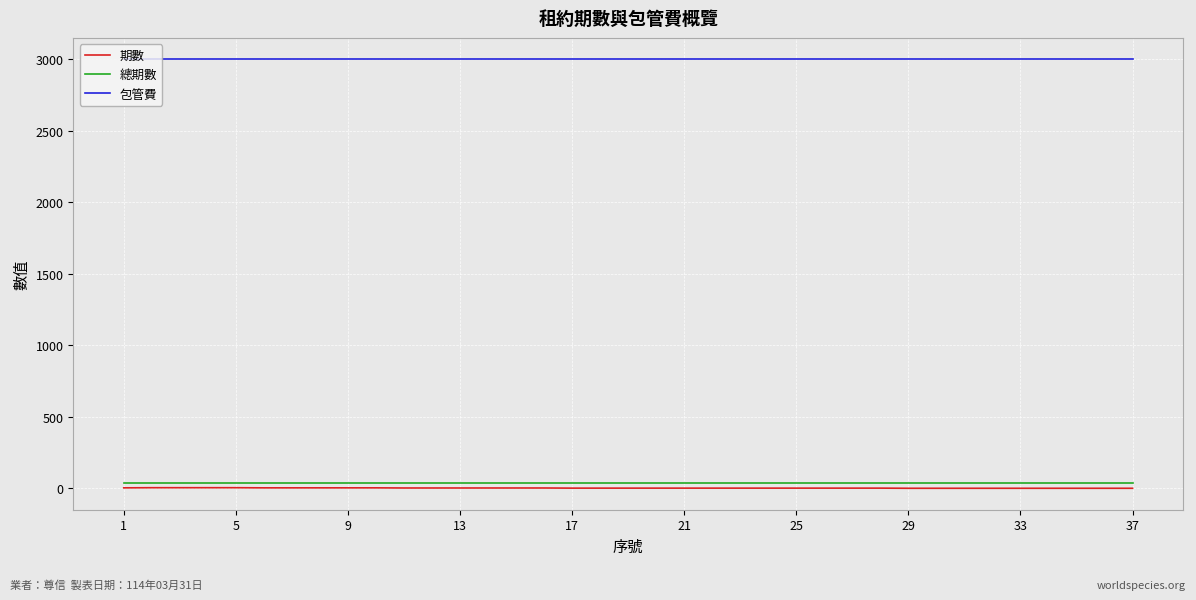

What is the average value of the 期數 series?

3